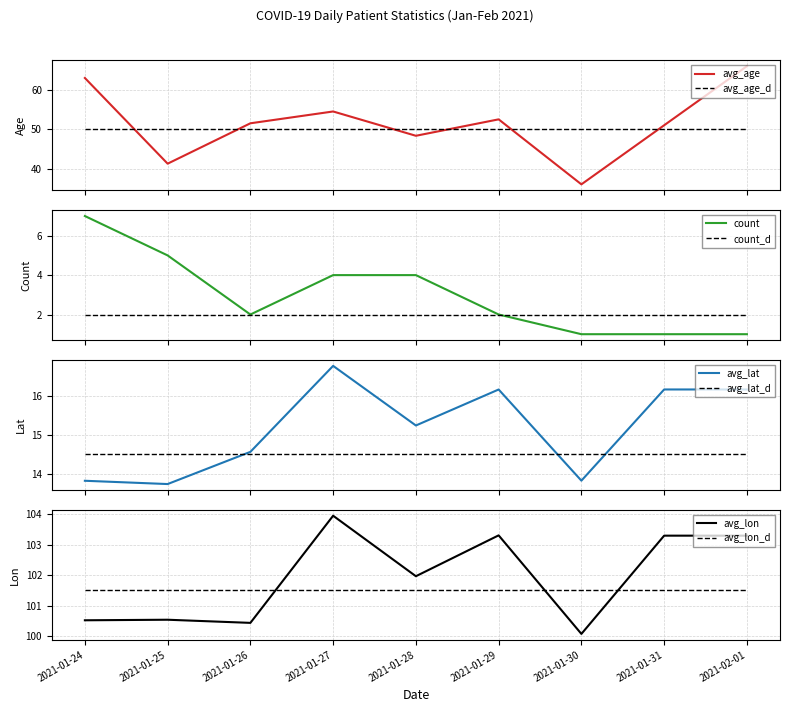

True or false: avg_lat has a value of 28.2 at 2021-01-29.

False